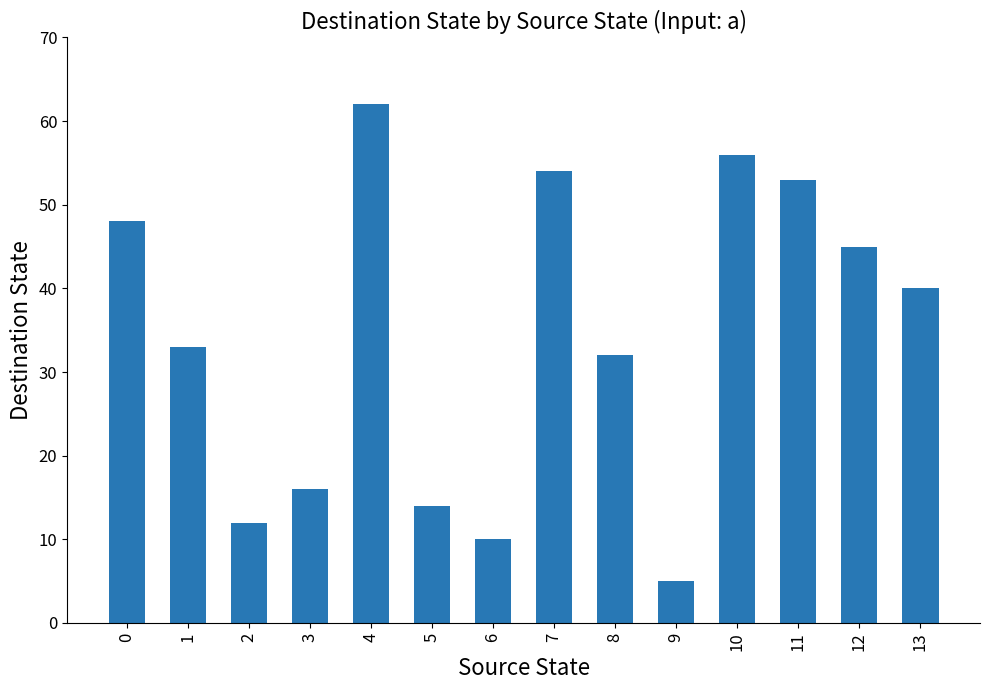

List the labels in order of value, smallest first.

9, 6, 2, 5, 3, 8, 1, 13, 12, 0, 11, 7, 10, 4